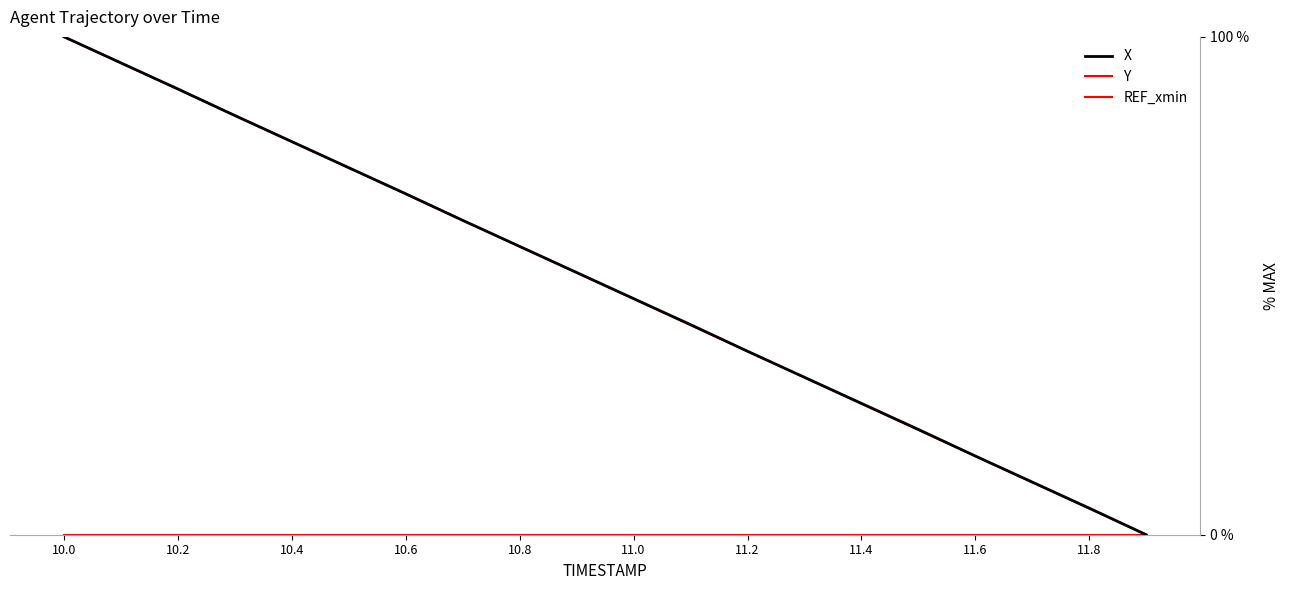

How many lines are shown in the chart?

3